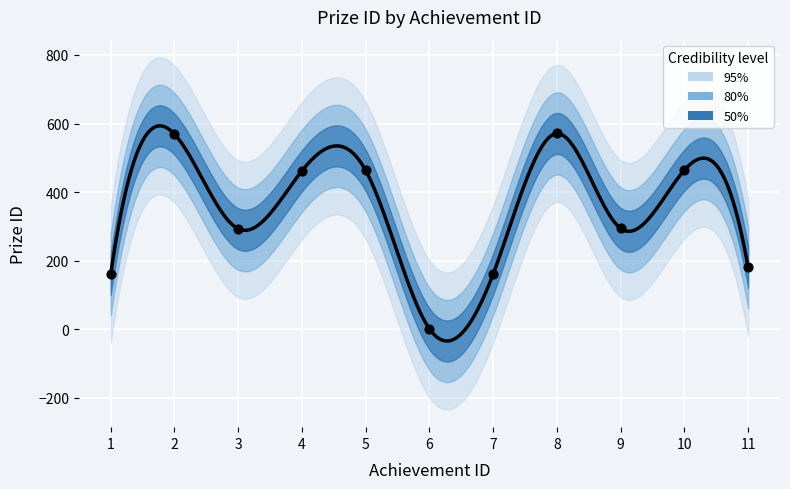

Between 1 and 8, which is larger?

8